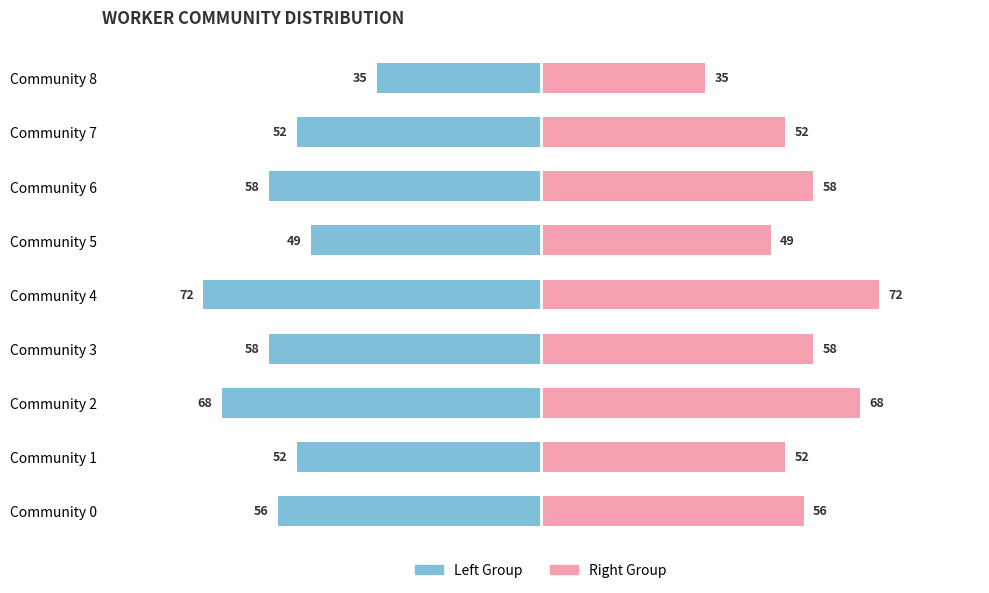

Are the bars grouped side by side (vs. stacked)?

Yes